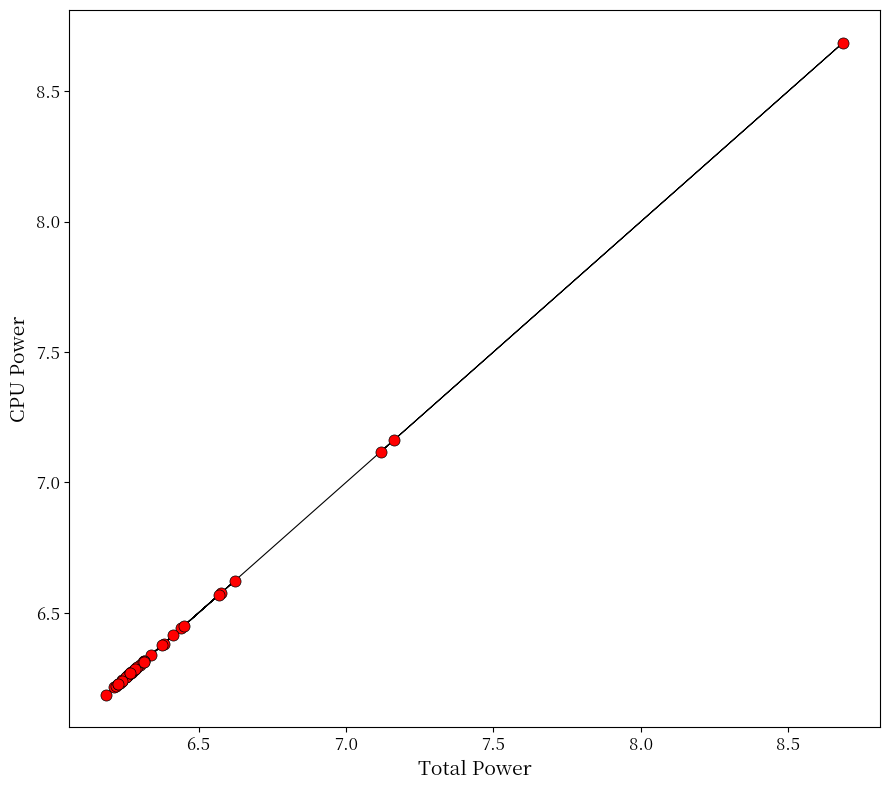

What Y value in the scatter plot is closest to 7?

7.1